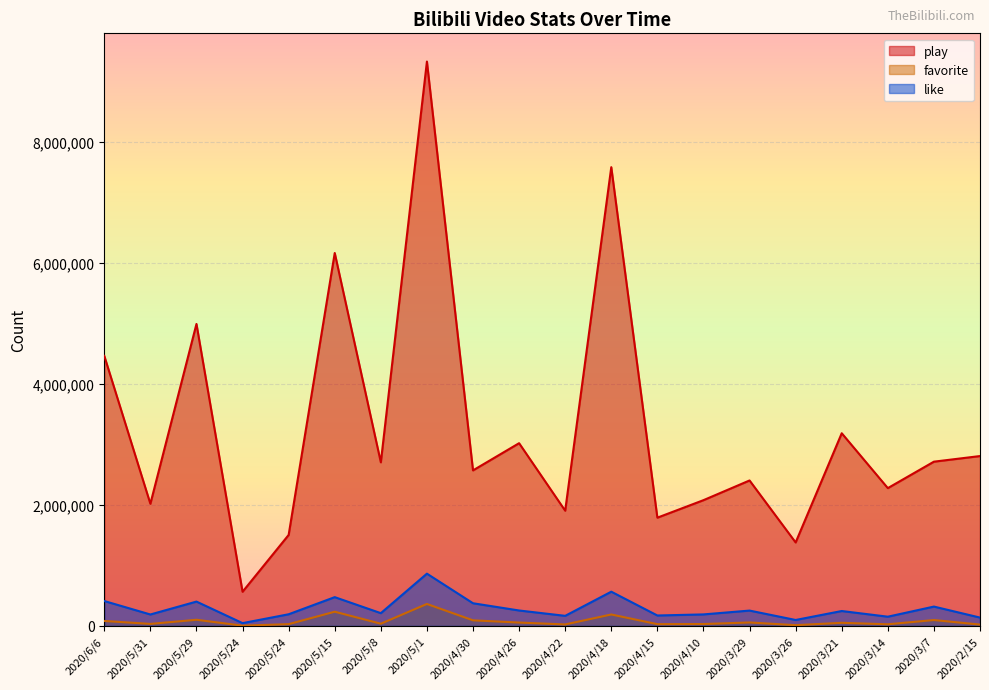

Reading left to right, transcribe all the data shown in this chart.

play: 2020/6/6=4466723	2020/5/31=2020233	2020/5/29=4994424	2020/5/24=564886	2020/5/24=1504494	2020/5/15=6167981	2020/5/8=2705906	2020/5/1=9334552	2020/4/30=2572319	2020/4/26=3022210	2020/4/22=1905716	2020/4/18=7587555	2020/4/15=1790268	2020/4/10=2079779	2020/3/29=2405627	2020/3/26=1380170	2020/3/21=3186716	2020/3/14=2278929	2020/3/7=2716572	2020/2/15=2809437
favorite: 2020/6/6=81815	2020/5/31=33084	2020/5/29=101530	2020/5/24=4292	2020/5/24=29099	2020/5/15=234865	2020/5/8=36452	2020/5/1=363141	2020/4/30=92284	2020/4/26=55537	2020/4/22=24231	2020/4/18=189008	2020/4/15=28820	2020/4/10=31030	2020/3/29=56900	2020/3/26=12204	2020/3/21=51325	2020/3/14=26805	2020/3/7=97105	2020/2/15=21978
like: 2020/6/6=411544	2020/5/31=188981	2020/5/29=402298	2020/5/24=46016	2020/5/24=192555	2020/5/15=475828	2020/5/8=210796	2020/5/1=864292	2020/4/30=374604	2020/4/26=255060	2020/4/22=166516	2020/4/18=566076	2020/4/15=172283	2020/4/10=190147	2020/3/29=253587	2020/3/26=97997	2020/3/21=246308	2020/3/14=152375	2020/3/7=319721	2020/2/15=137710